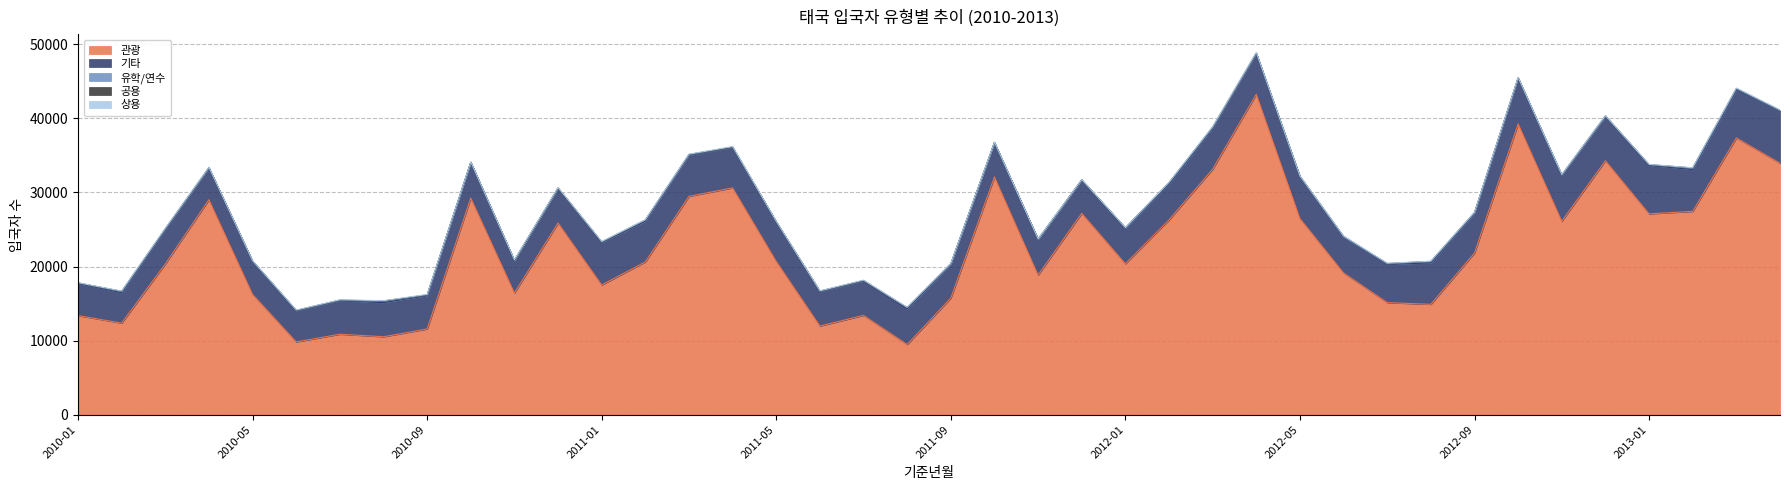

Is the value of 유학/연수 at 2011-12 greater than the value of 관광 at 2012-03?

No